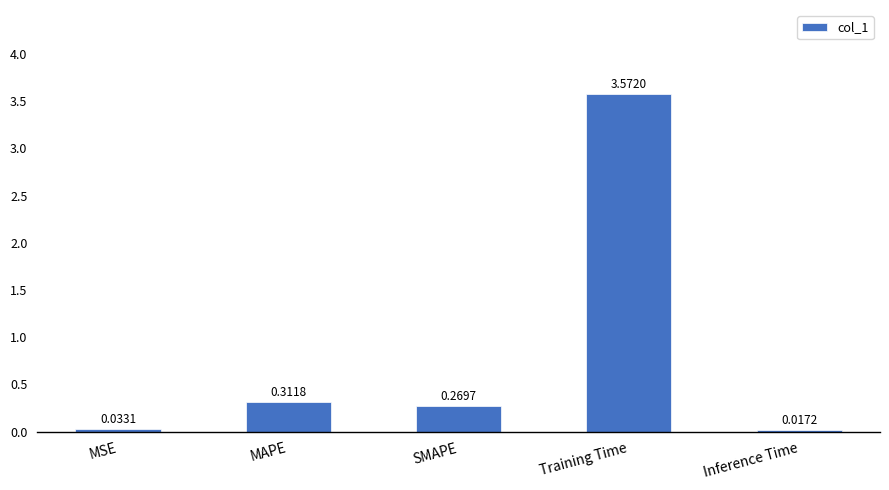

What is the label of the 5th bar from the right?

MSE